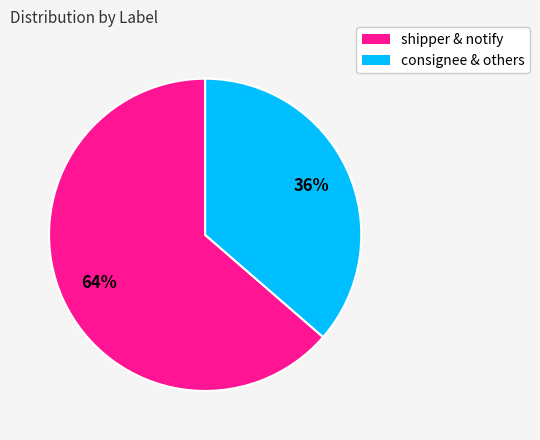

Does any single category account for the majority?

Yes